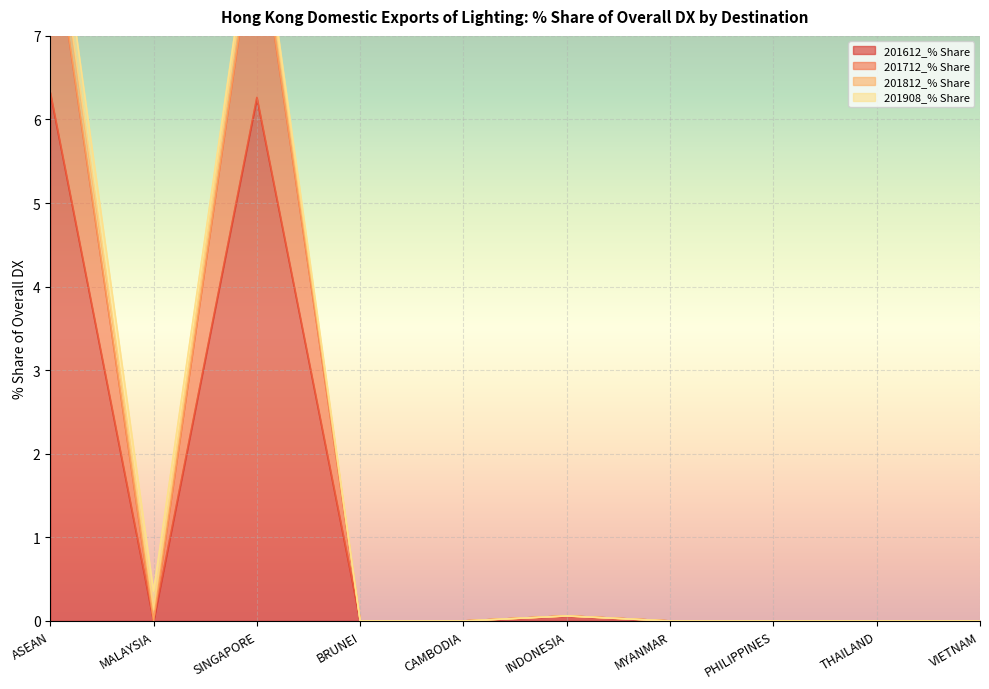

List the labels in order of 201612_% Share value, smallest first.

MALAYSIA, BRUNEI, CAMBODIA, MYANMAR, PHILIPPINES, THAILAND, VIETNAM, INDONESIA, SINGAPORE, ASEAN